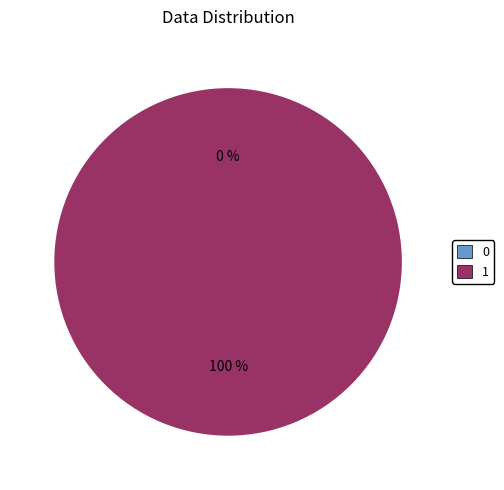

Which has a higher value, 0 or 1?

1